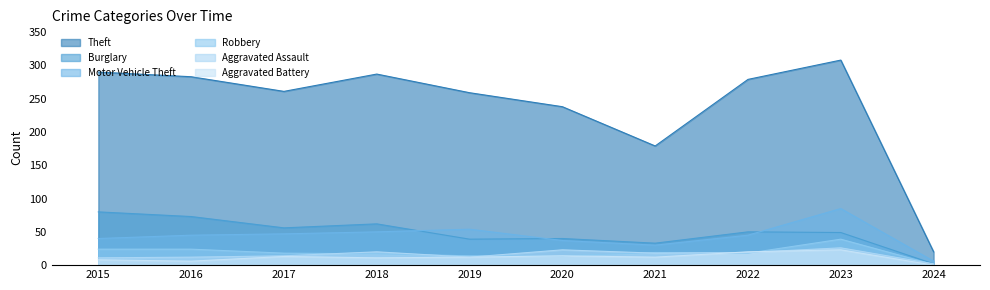

True or false: Robbery and Motor Vehicle Theft intersect in this chart.

False